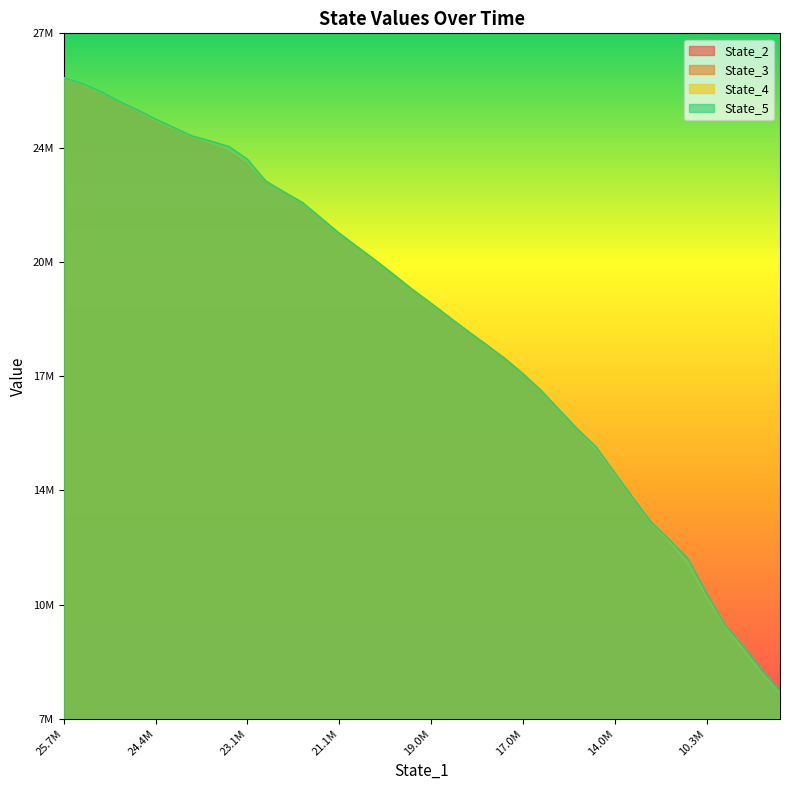

The State_5 series shows 22065299.9 at 21929241.811806932. True or false?

True